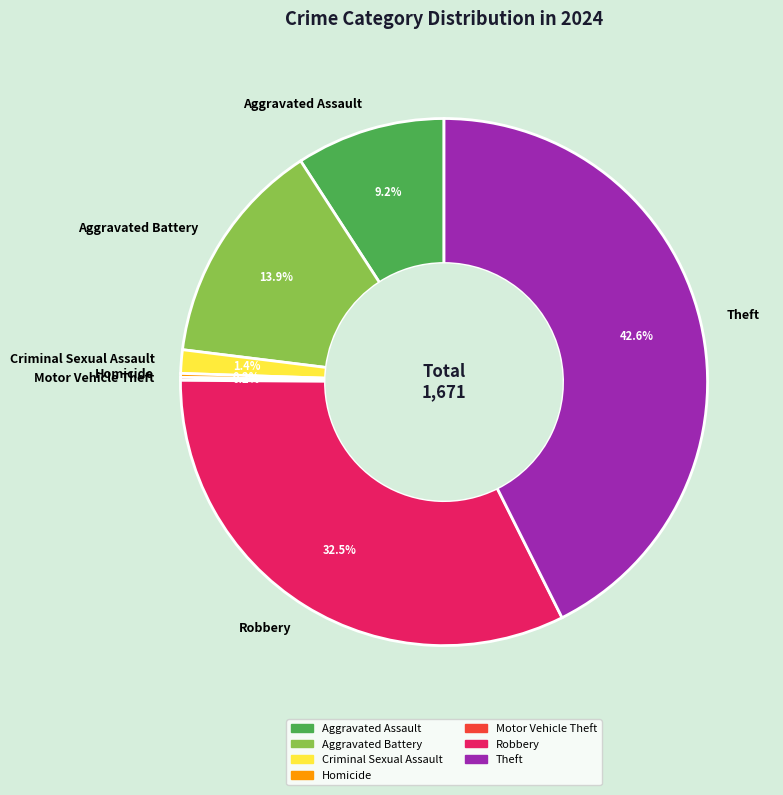

What is the largest slice in the pie chart?

Theft